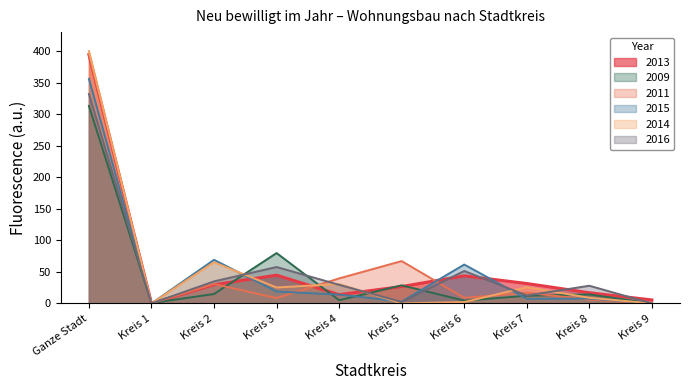

What is the sum of all 2009 values?

472.7